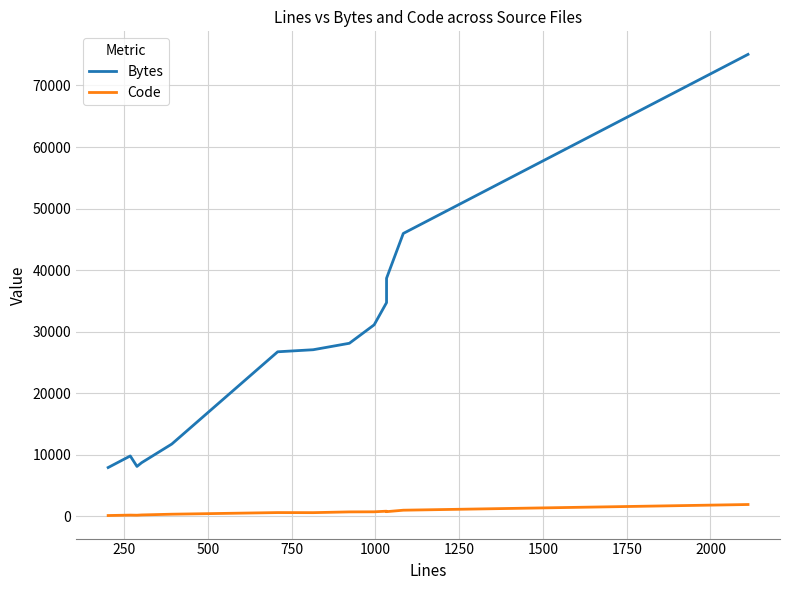

What is the difference between the maximum and minimum values in the Bytes series?

67112